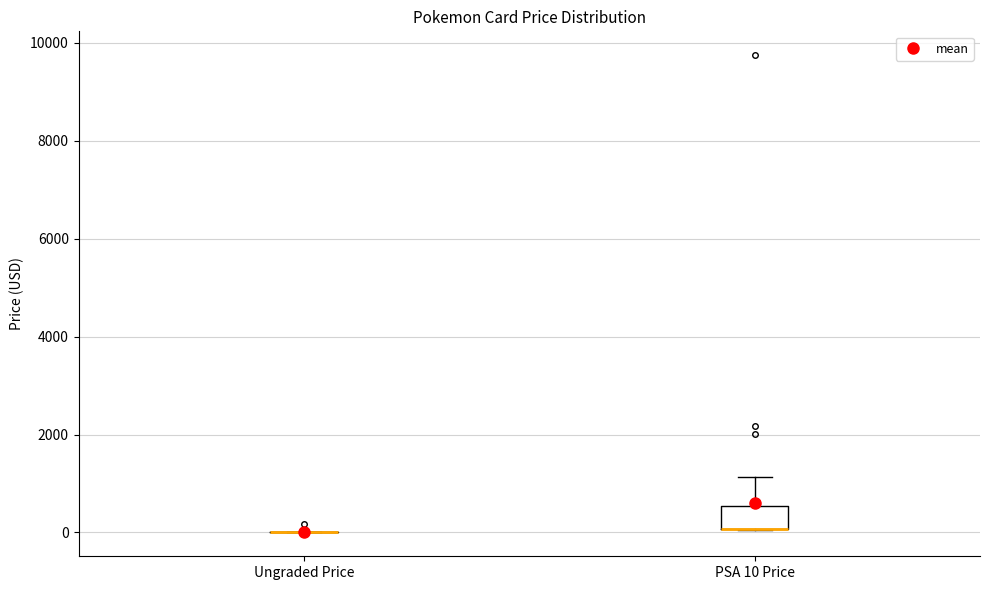

Reading left to right, read every box against the y-axis: the position of its median line, the range the box covers, and the ends of its whiskers. The values are not printed on the chart, so give them approximately, as read against the axis.

Ungraded Price: box collapsed to a line at 0, whiskers 0 to 0
PSA 10 Price: median 0 (drawn on the box's lower edge), box 0 to 600, whiskers 0 to 1200